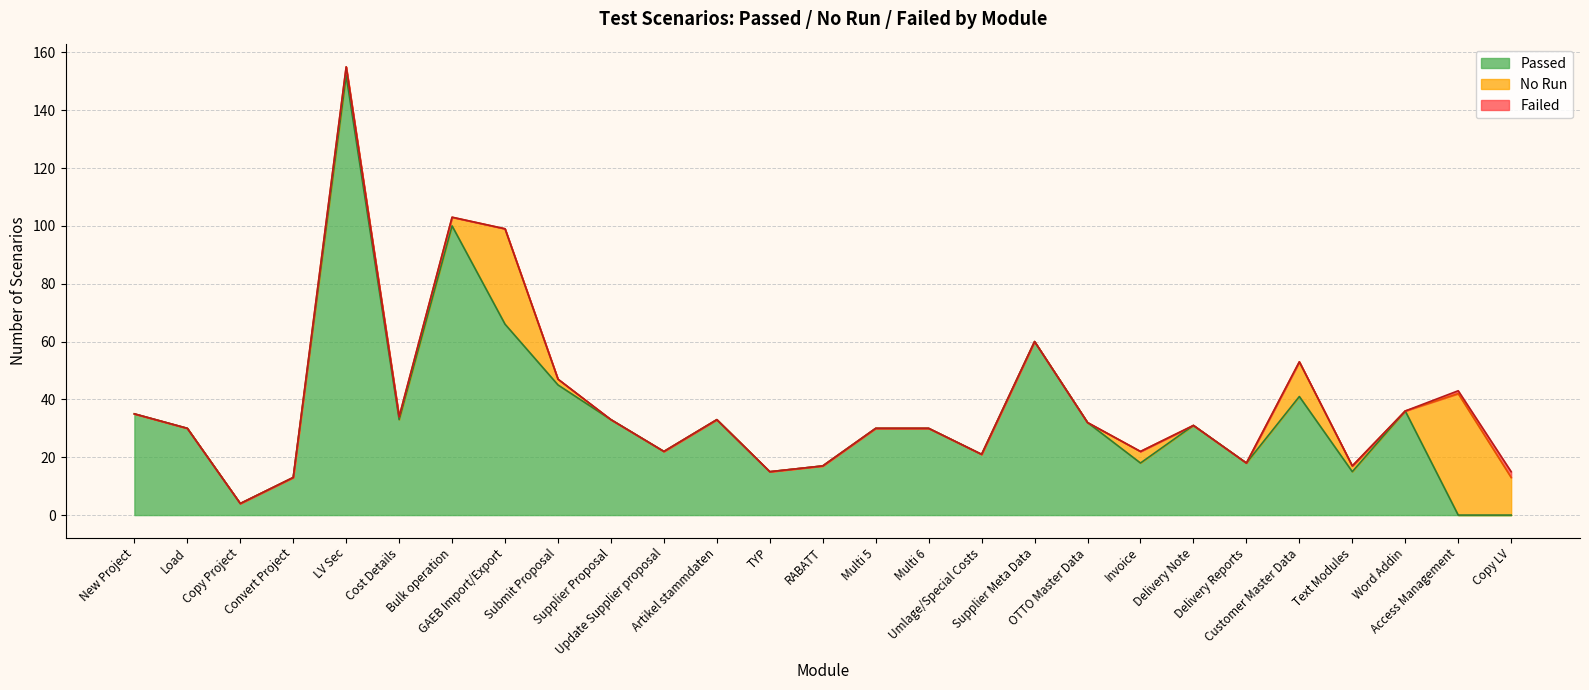

What are all the series names shown in the legend?

Passed, No Run, Failed